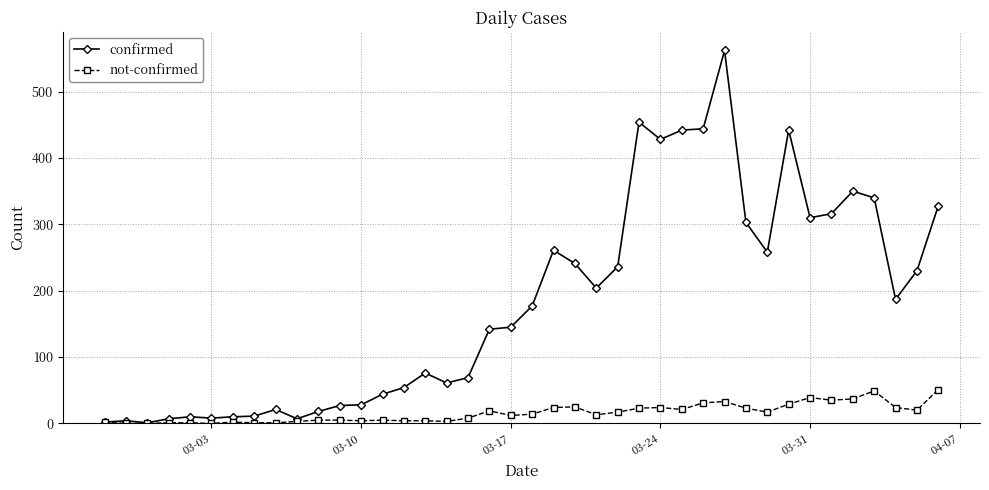

What is the sum of all confirmed values?

7258